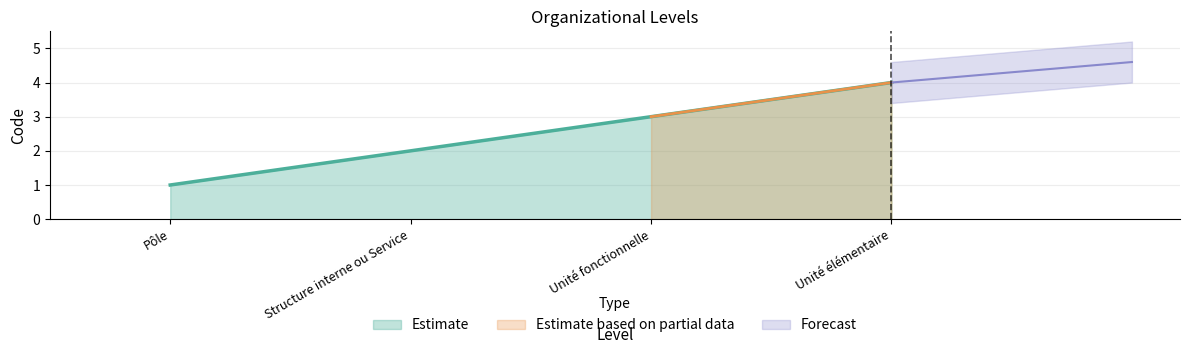

What is the sum of all values?

10